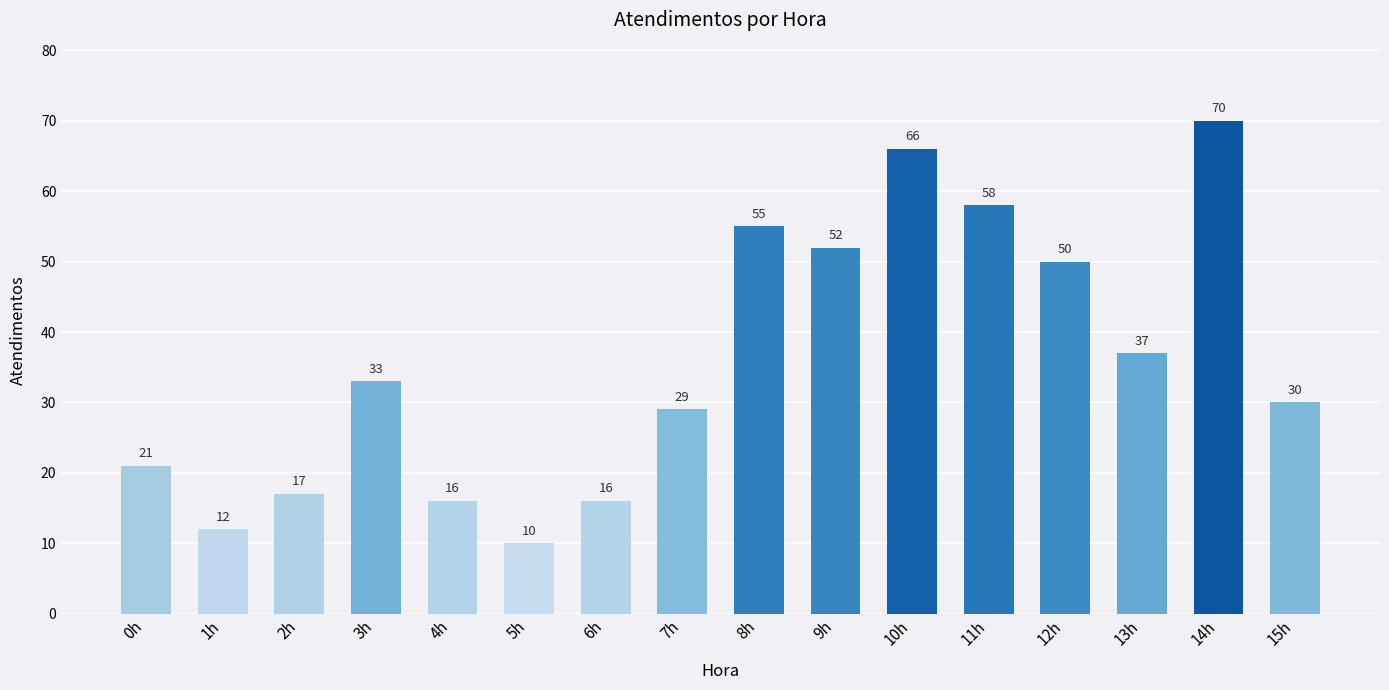

At which category does the chart reach its peak across all series?

14h